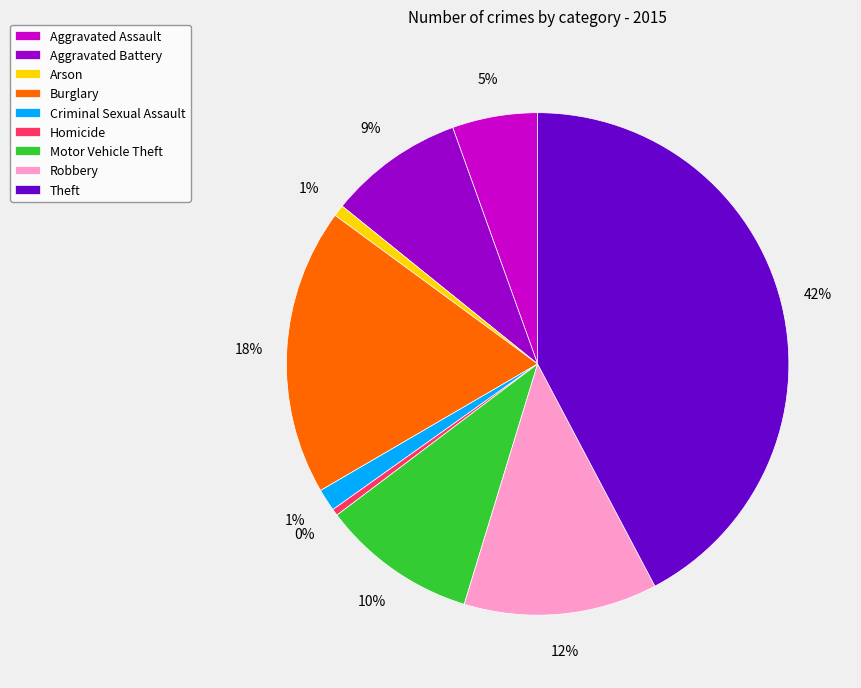

Is the sum of Aggravated Battery and Criminal Sexual Assault greater than half?

No